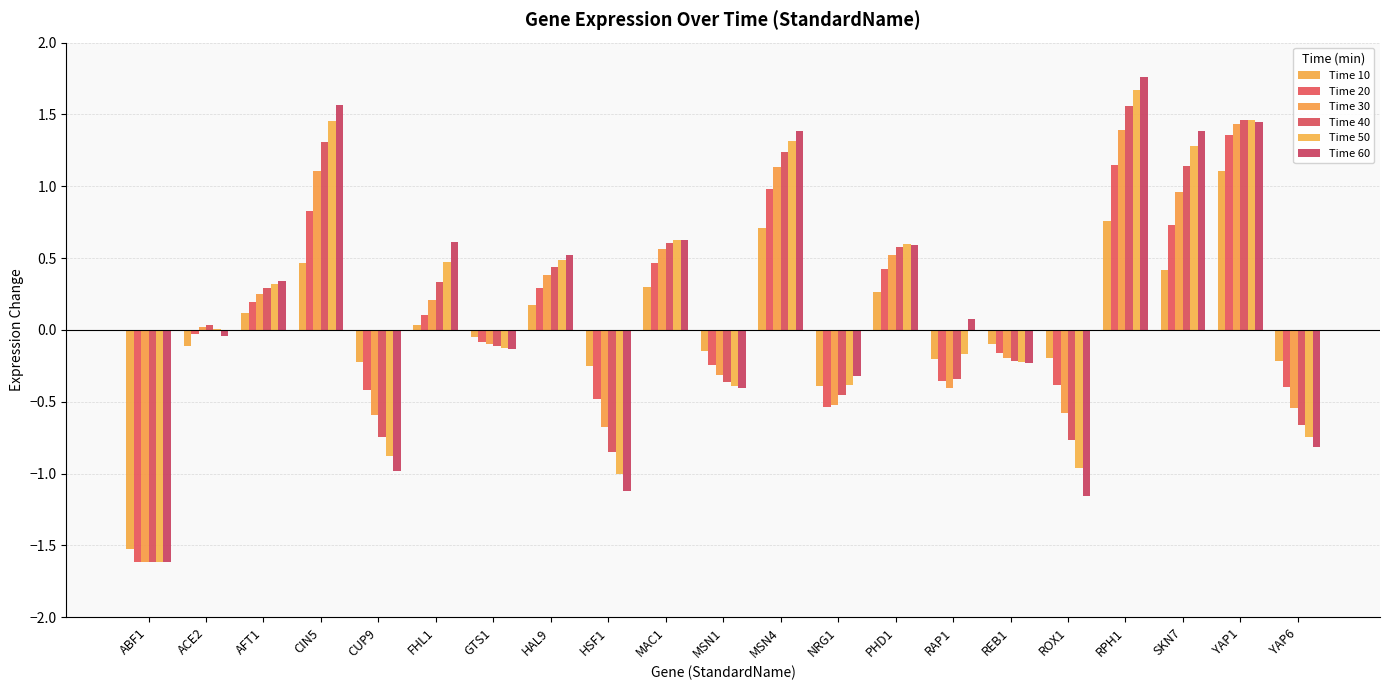

At which label does Time 30 first exceed 0?

ACE2